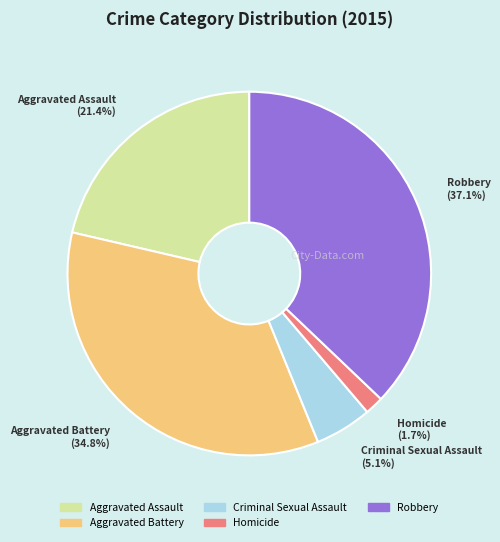

Is Aggravated Assault the majority of the pie?

No